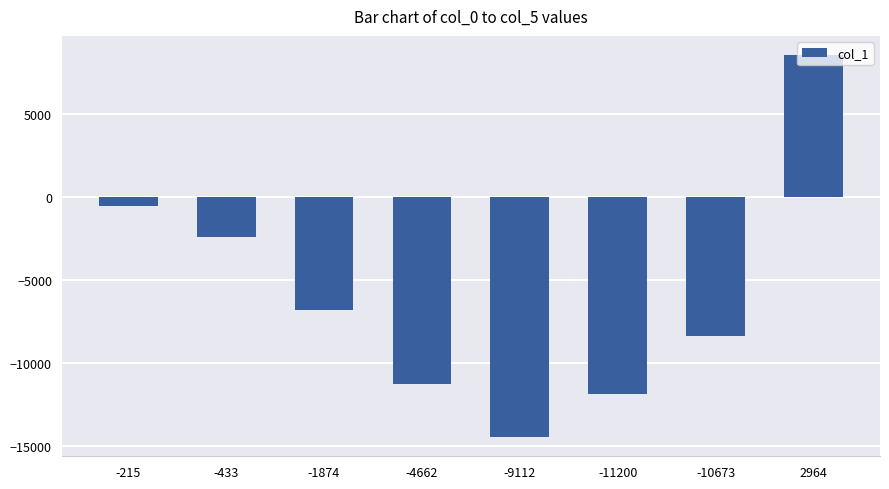

Are the bars horizontal?

No